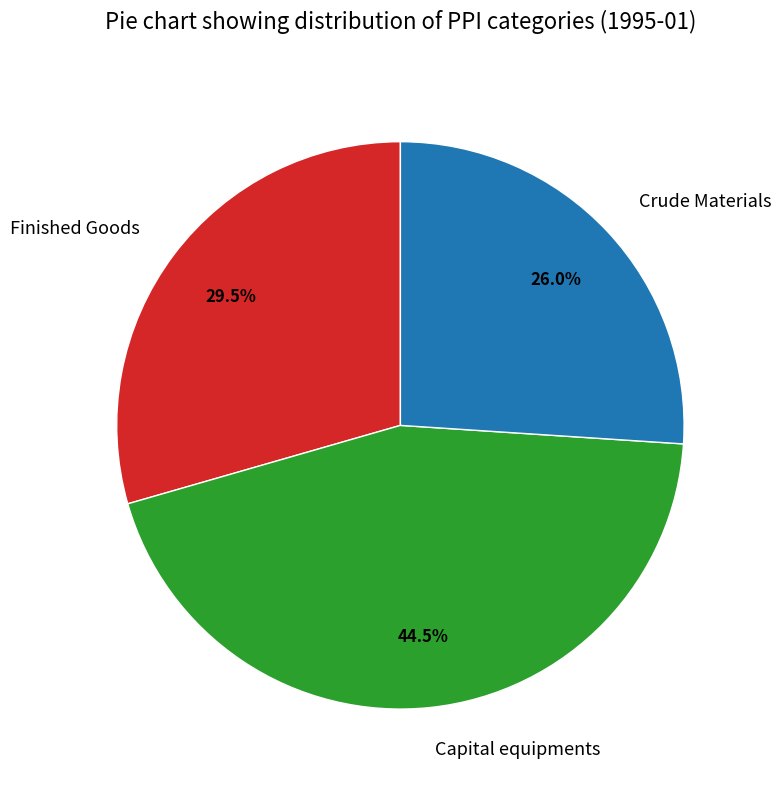

True or false: Capital equipments accounts for 38% of the total.

False